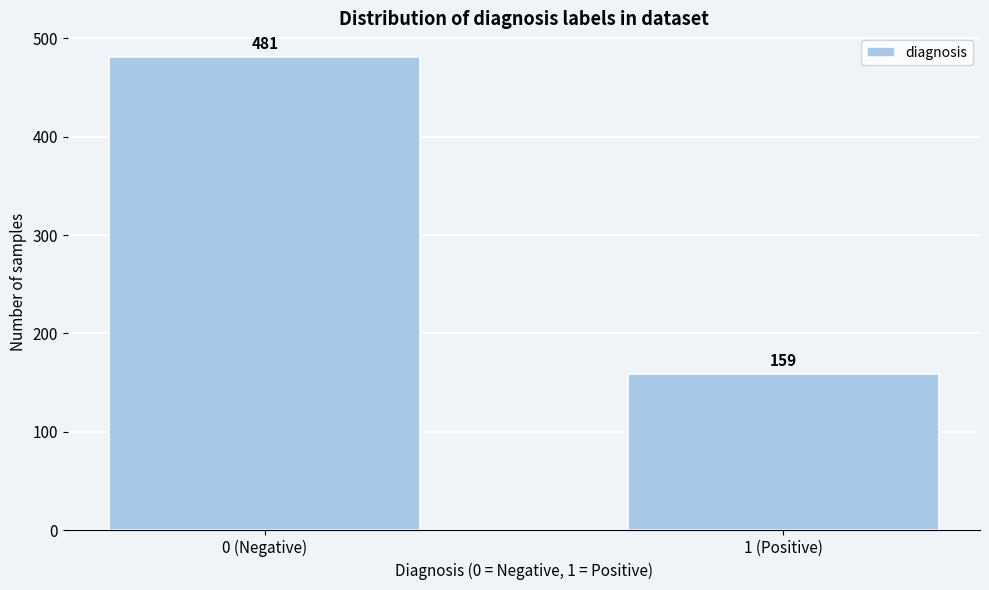

Reading right to left, extract all data points from this chart.

1 (Positive)=159	0 (Negative)=481